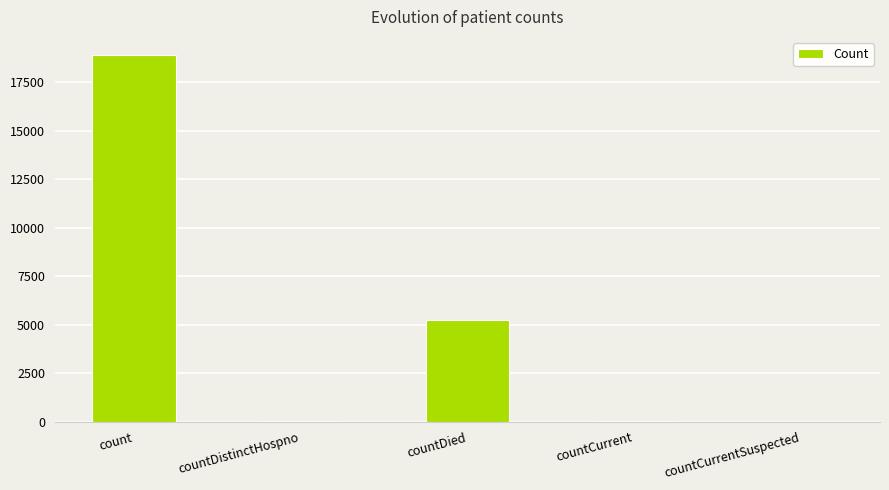

How many categories are shown in the chart?

5